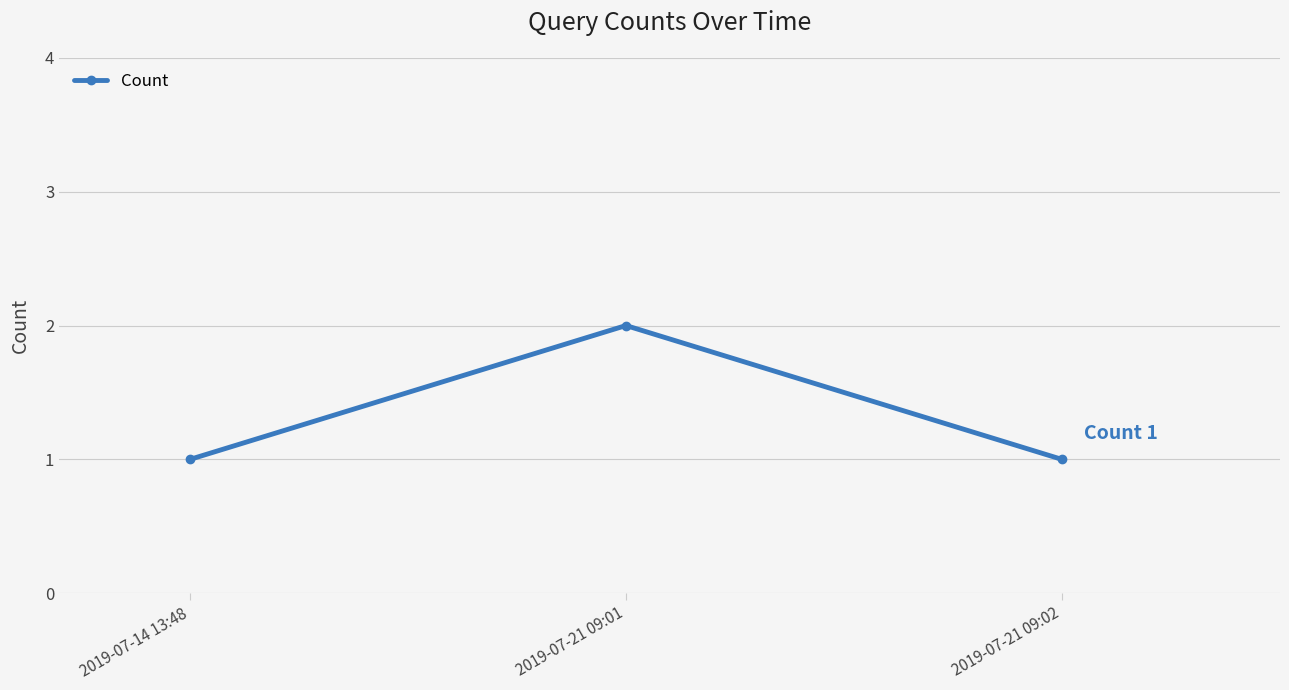

What is the average value?

1